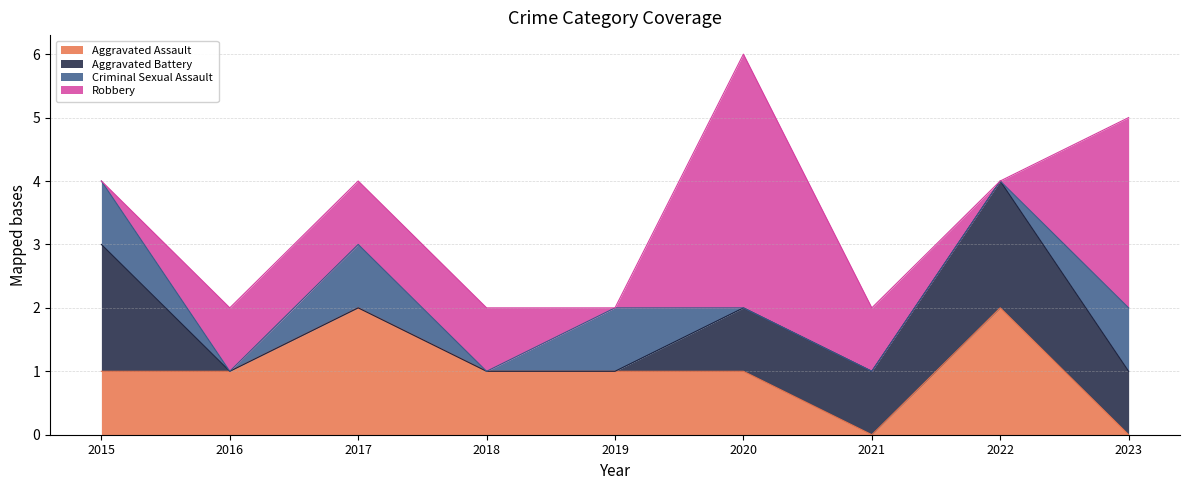

Which category has the lowest value across all series?

2021